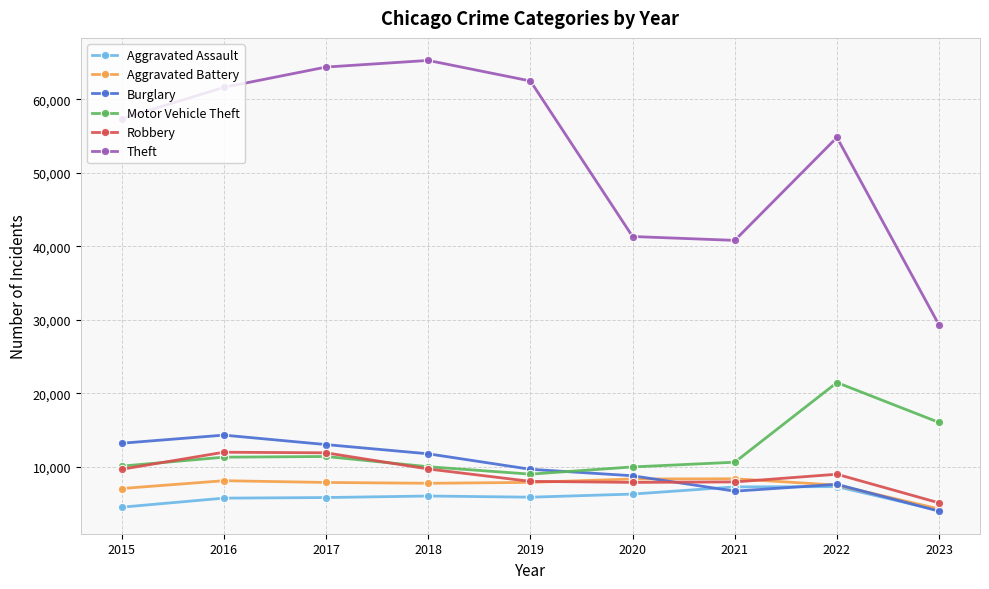

Where do Robbery and Burglary first cross each other?

2020 and 2021